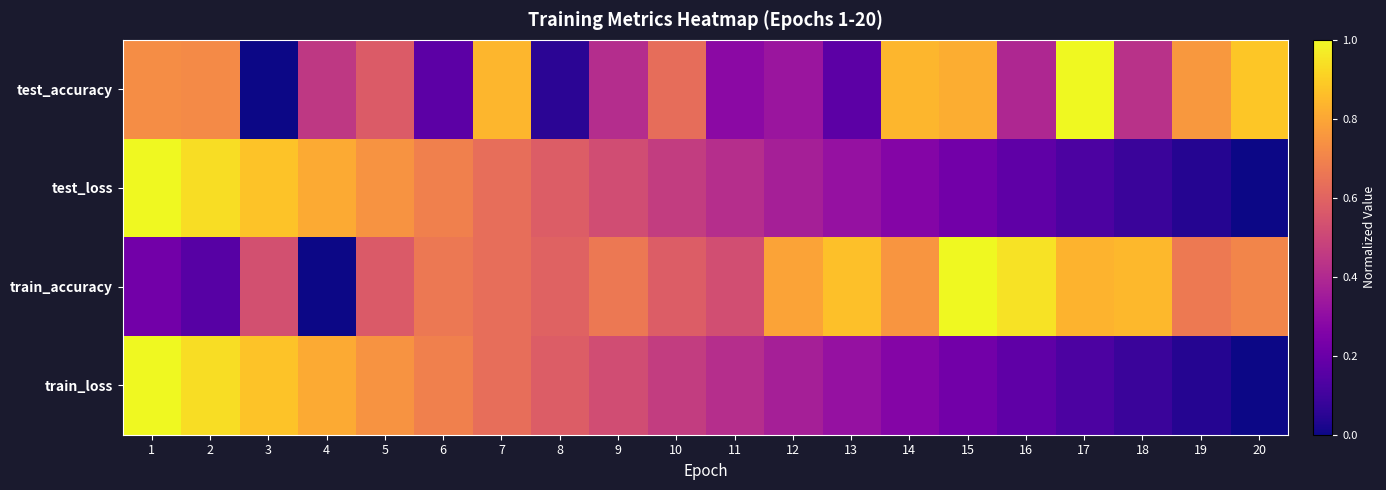

How many series are shown in this chart?

4